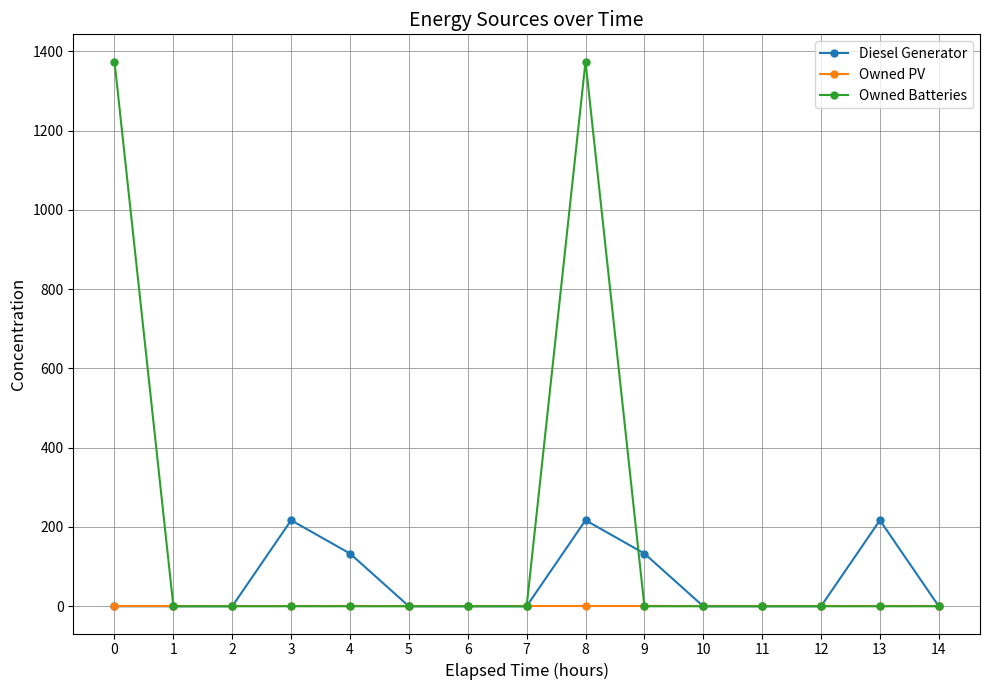

What is the spread (max minus min) of values at 8?

1374